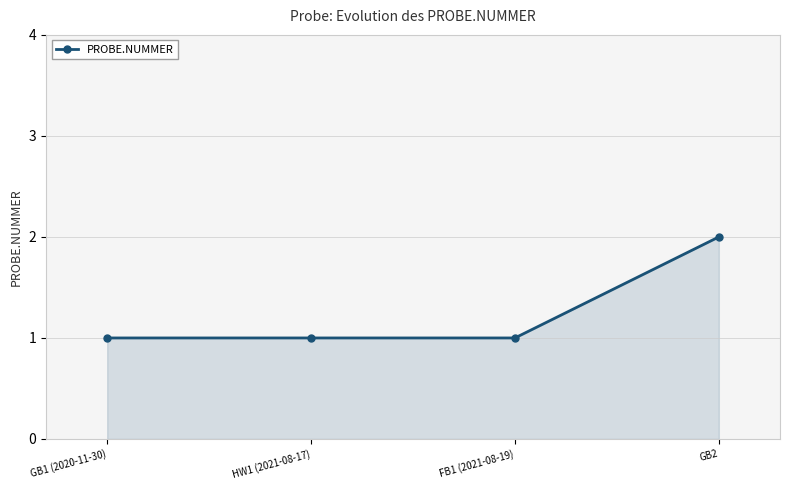

What is the label of the 2nd point from the left?

HW1 (2021-08-17)